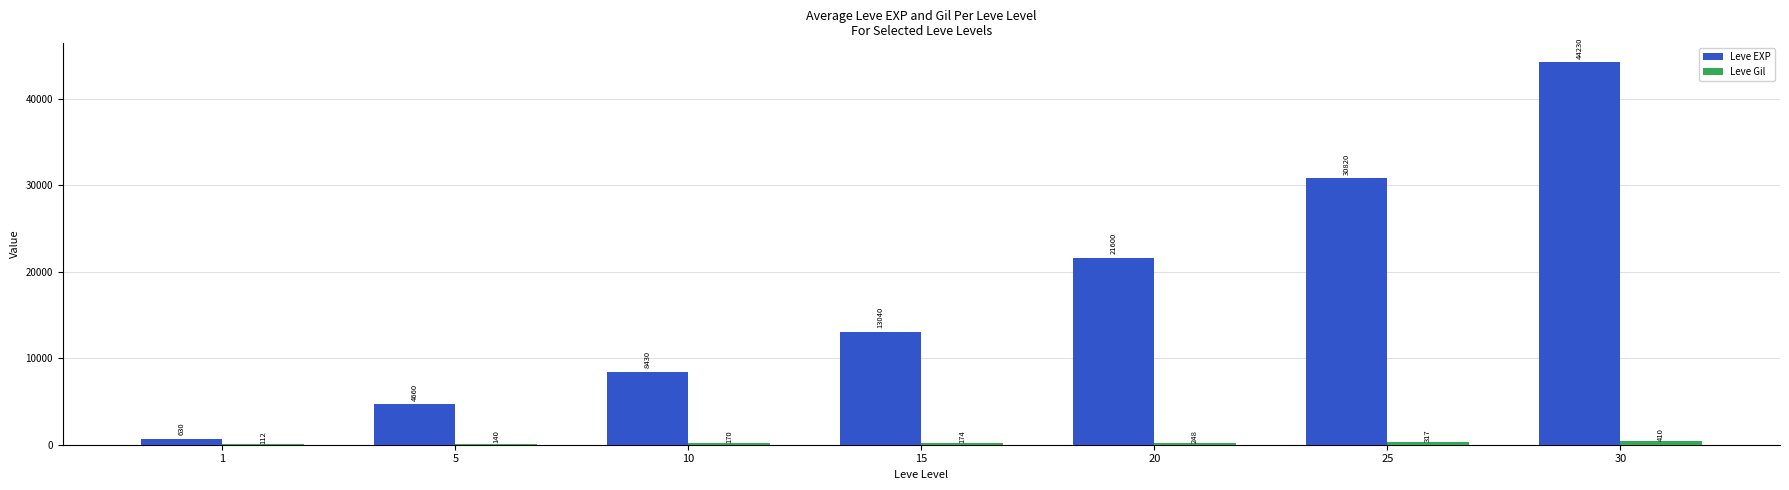

What is the total value across all series at 25?

31137